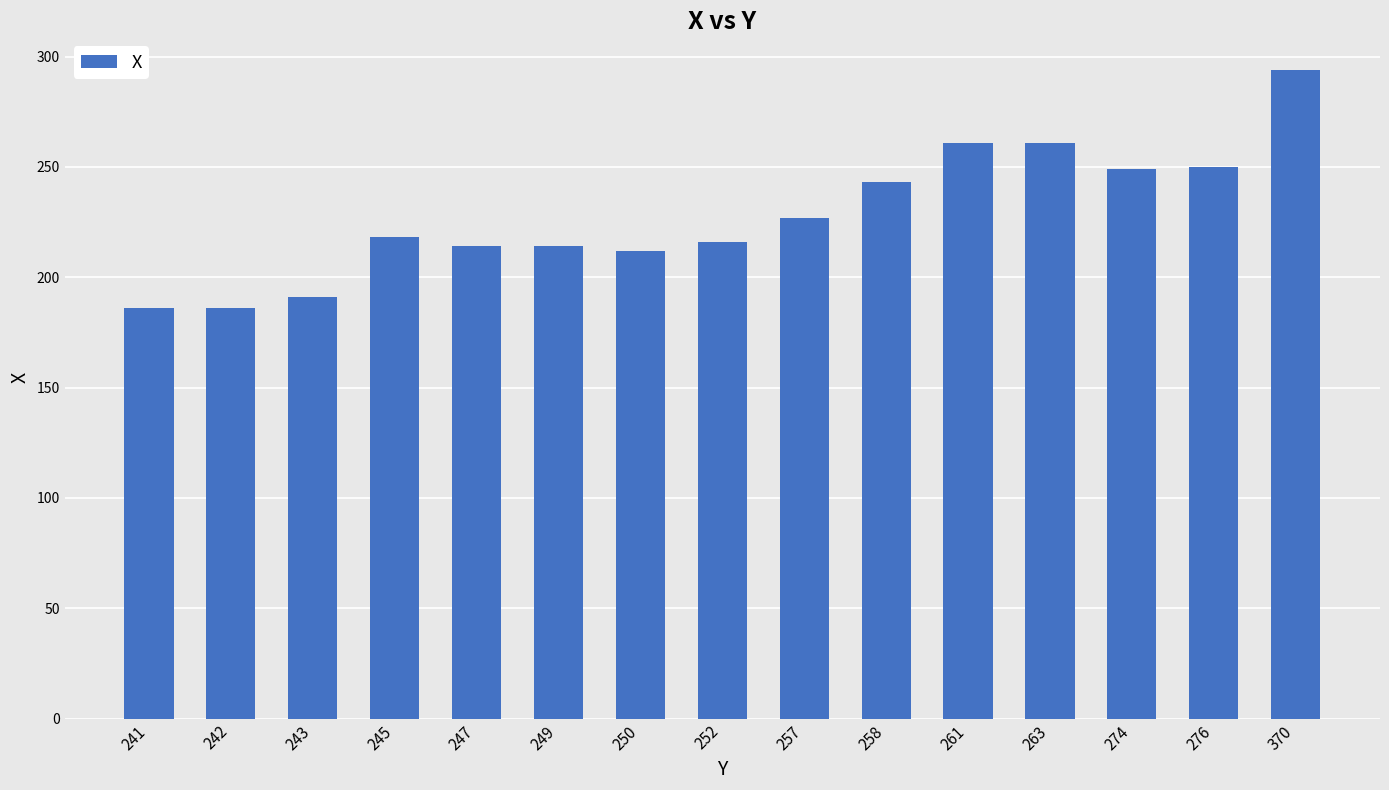

What is the ratio of the value at 242 to the value at 243?

1.0